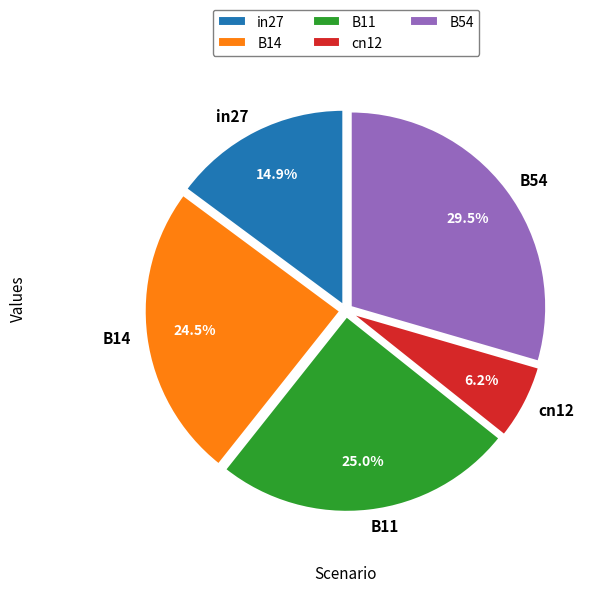

True or false: B54 accounts for 23% of the total.

False